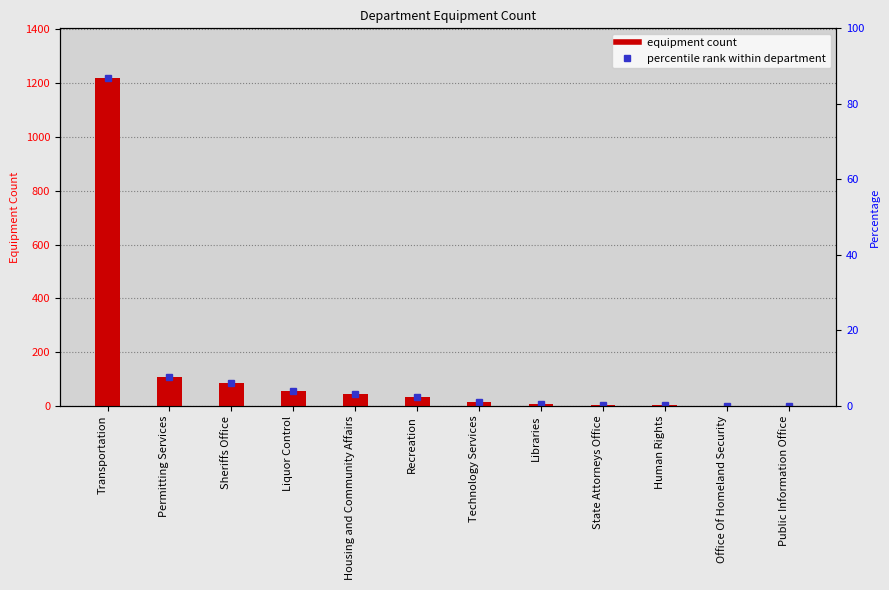

Approximately how many times larger is the value at Human Rights compared to Recreation?

0.1